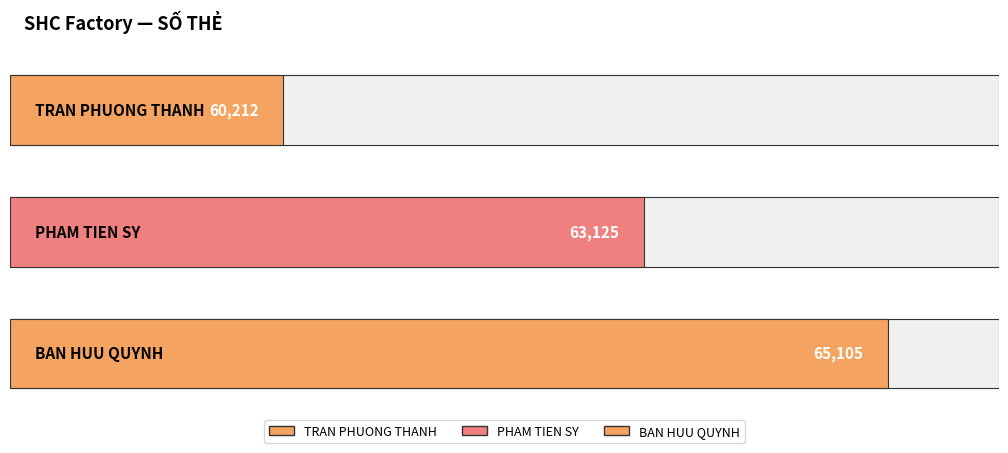

What is the difference between the maximum and second lowest values?

1980